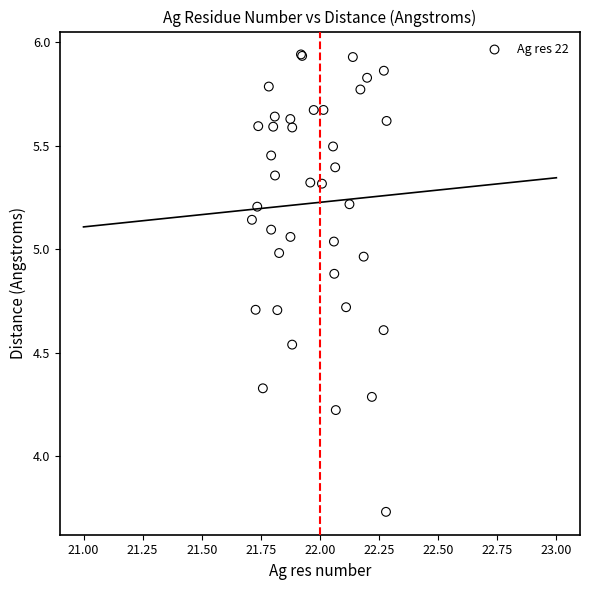

What Y value in the scatter plot is closest to 4?

4.2